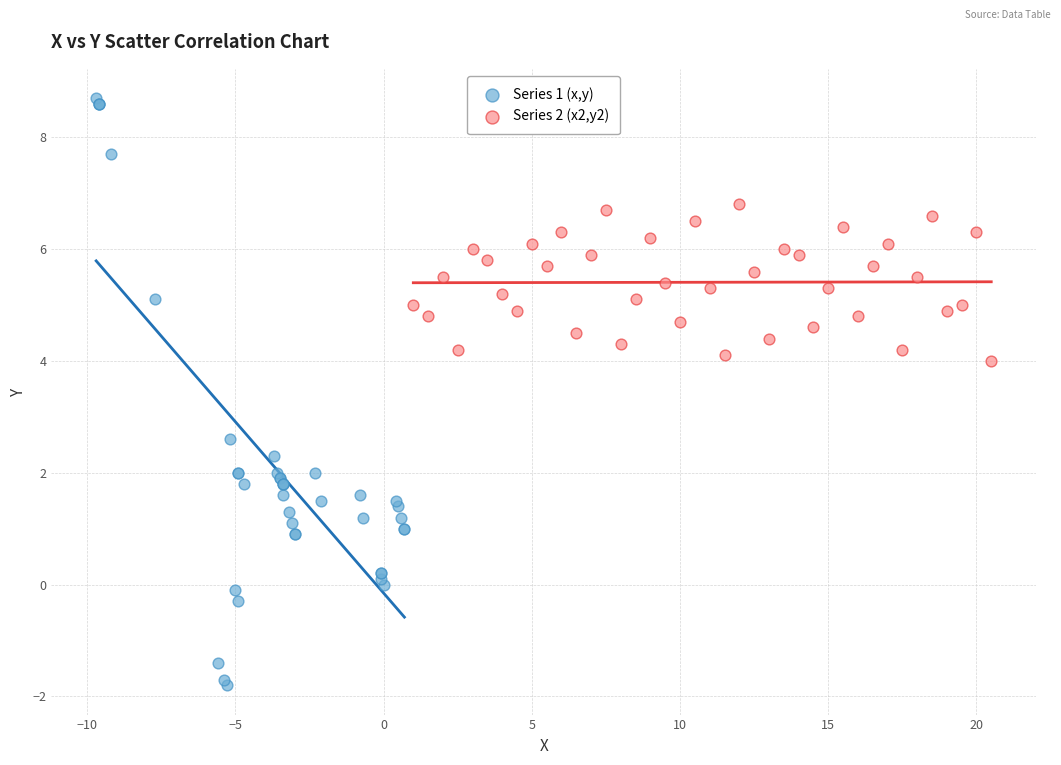

Which series reaches the maximum Y coordinate?

Series 1 (x,y)